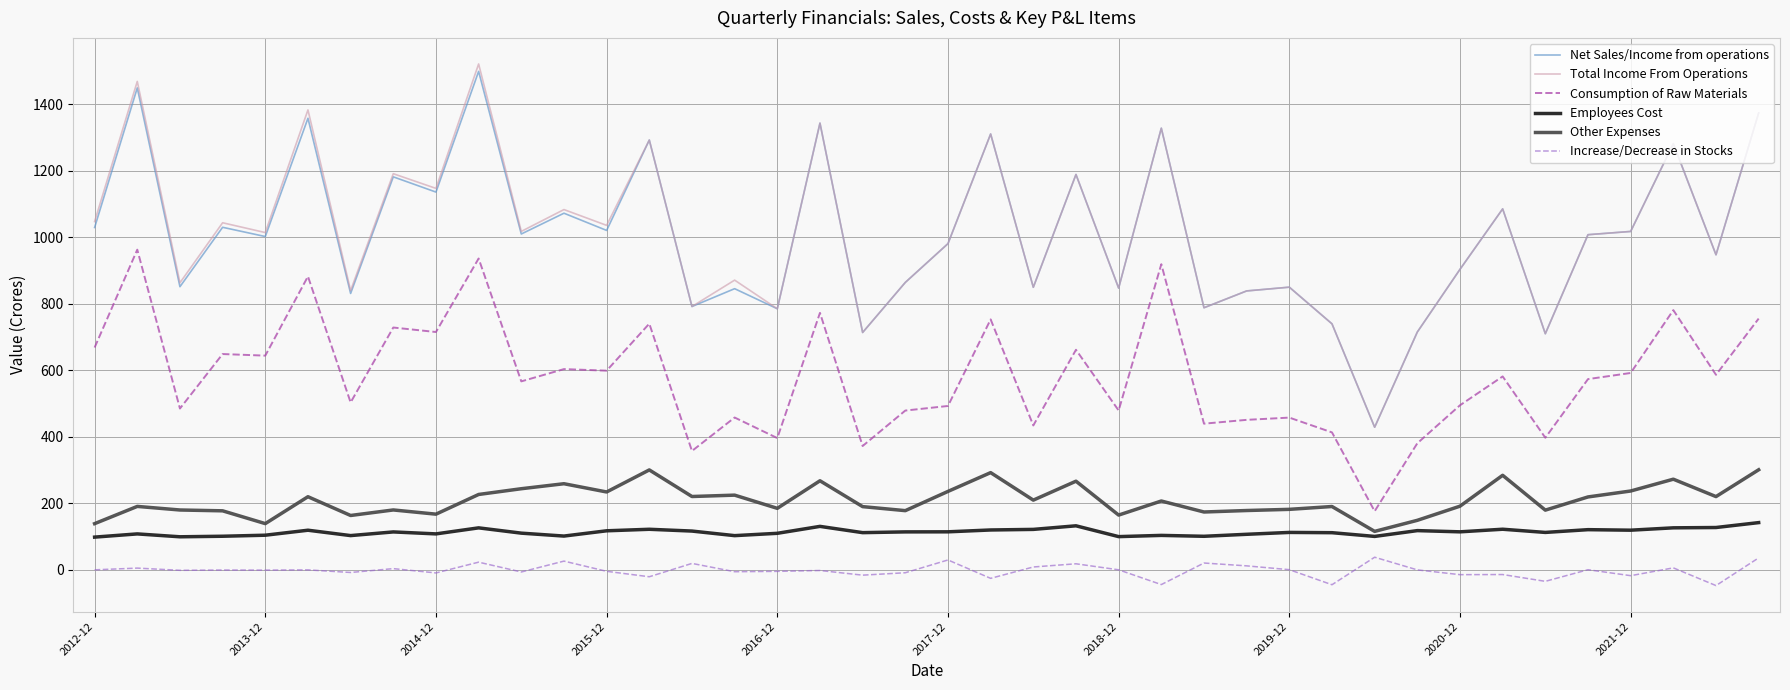

True or false: Consumption of Raw Materials and Net Sales/Income from operations cross at least once.

False